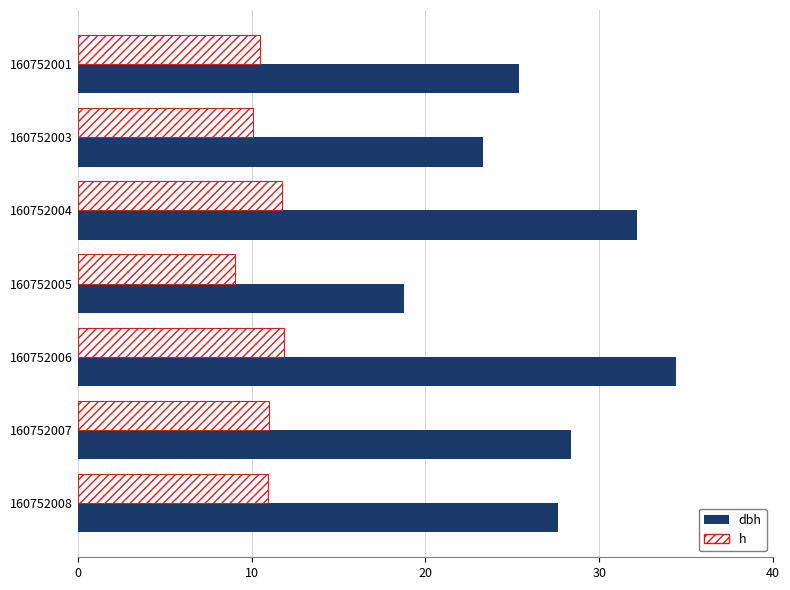

Is it true that h equals 11.0 at 160752007?

True